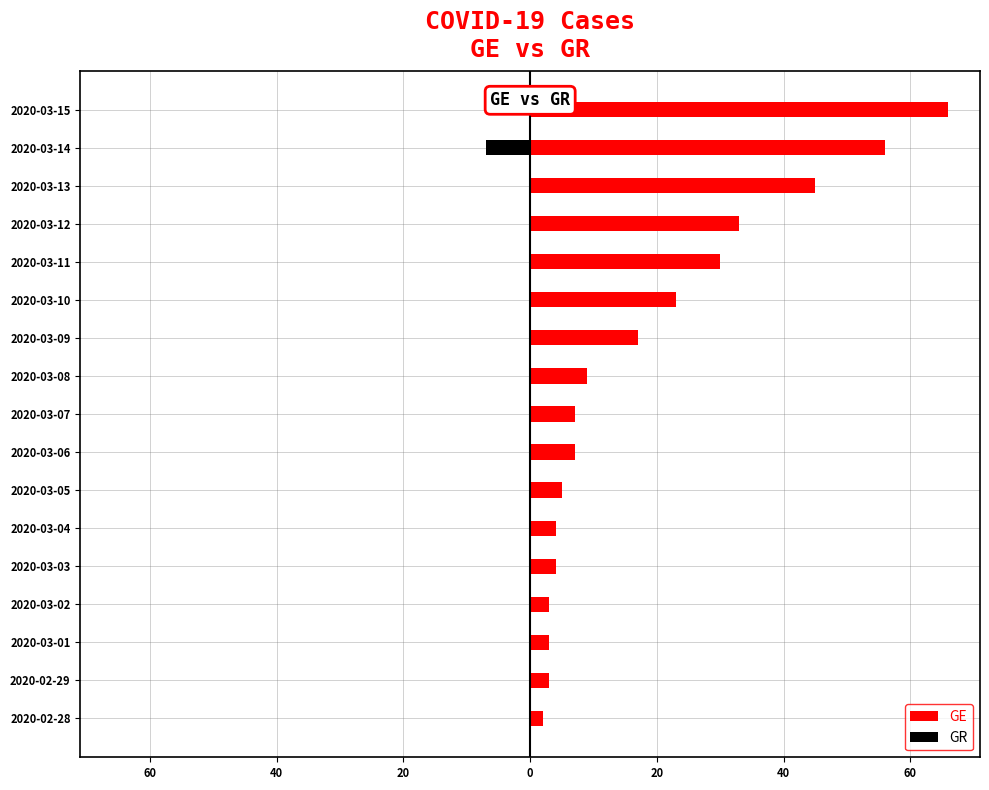

True or false: GE has a value of 12 at 2020-03-07.

False